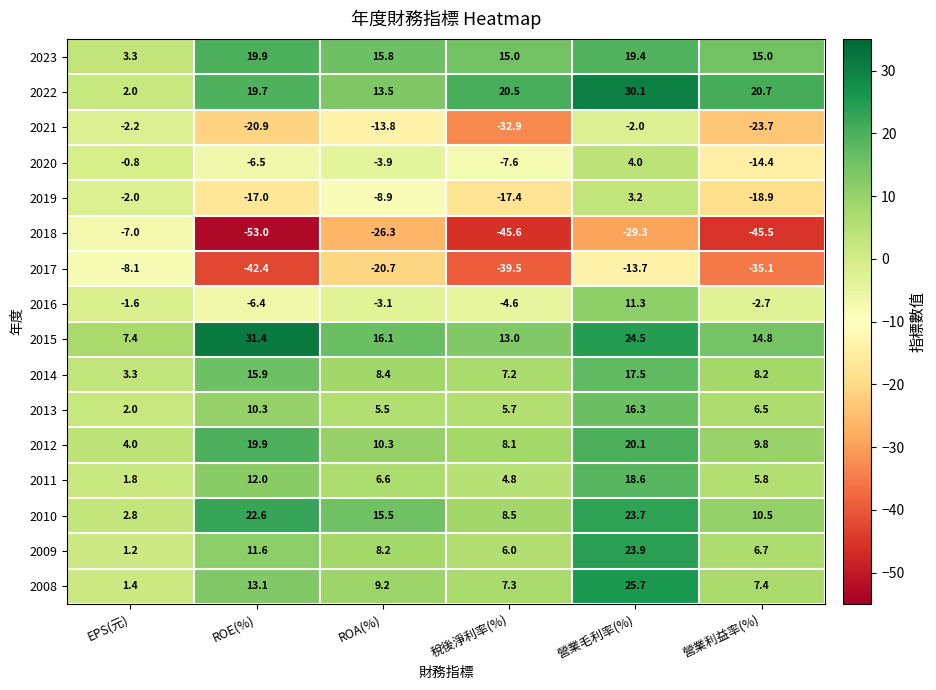

Where is 2021 nearest to the value -17?

ROA(%)